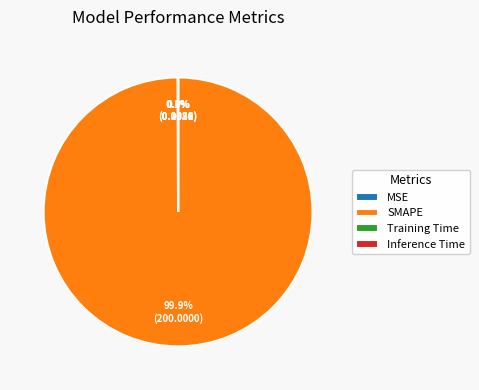

Which slice represents more than half of the pie?

SMAPE